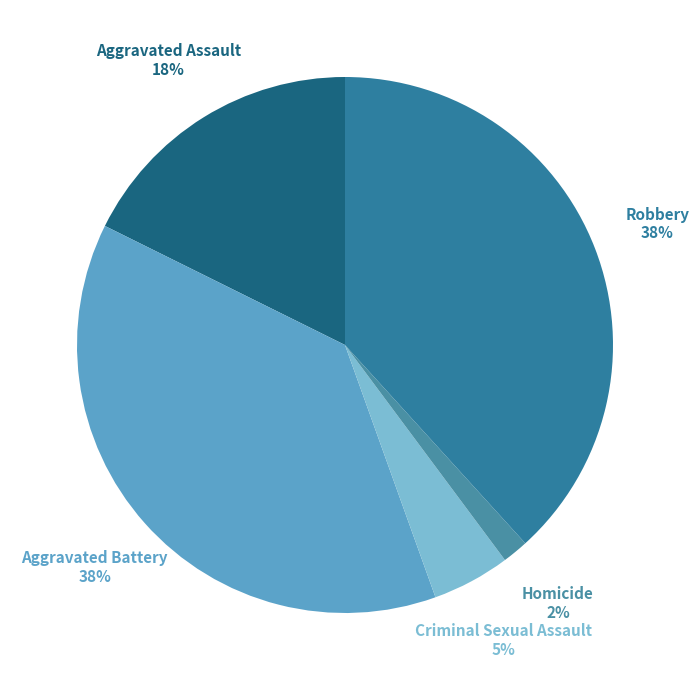

Count the number of slices in the pie.

5